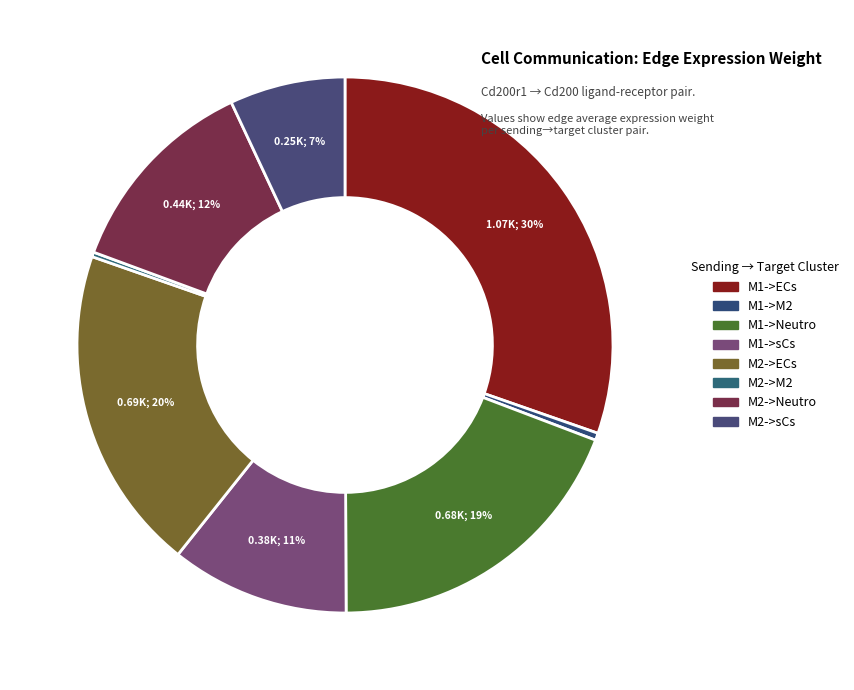

True or false: M2->M2 accounts for 0% of the total.

True